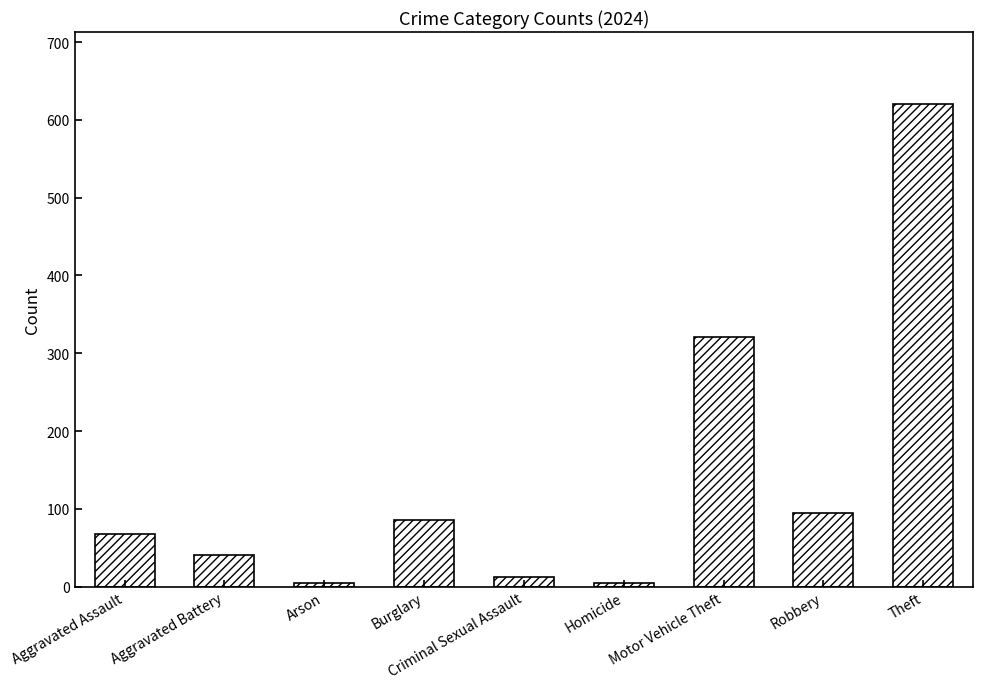

Which has a higher value, Homicide or Aggravated Battery?

Aggravated Battery